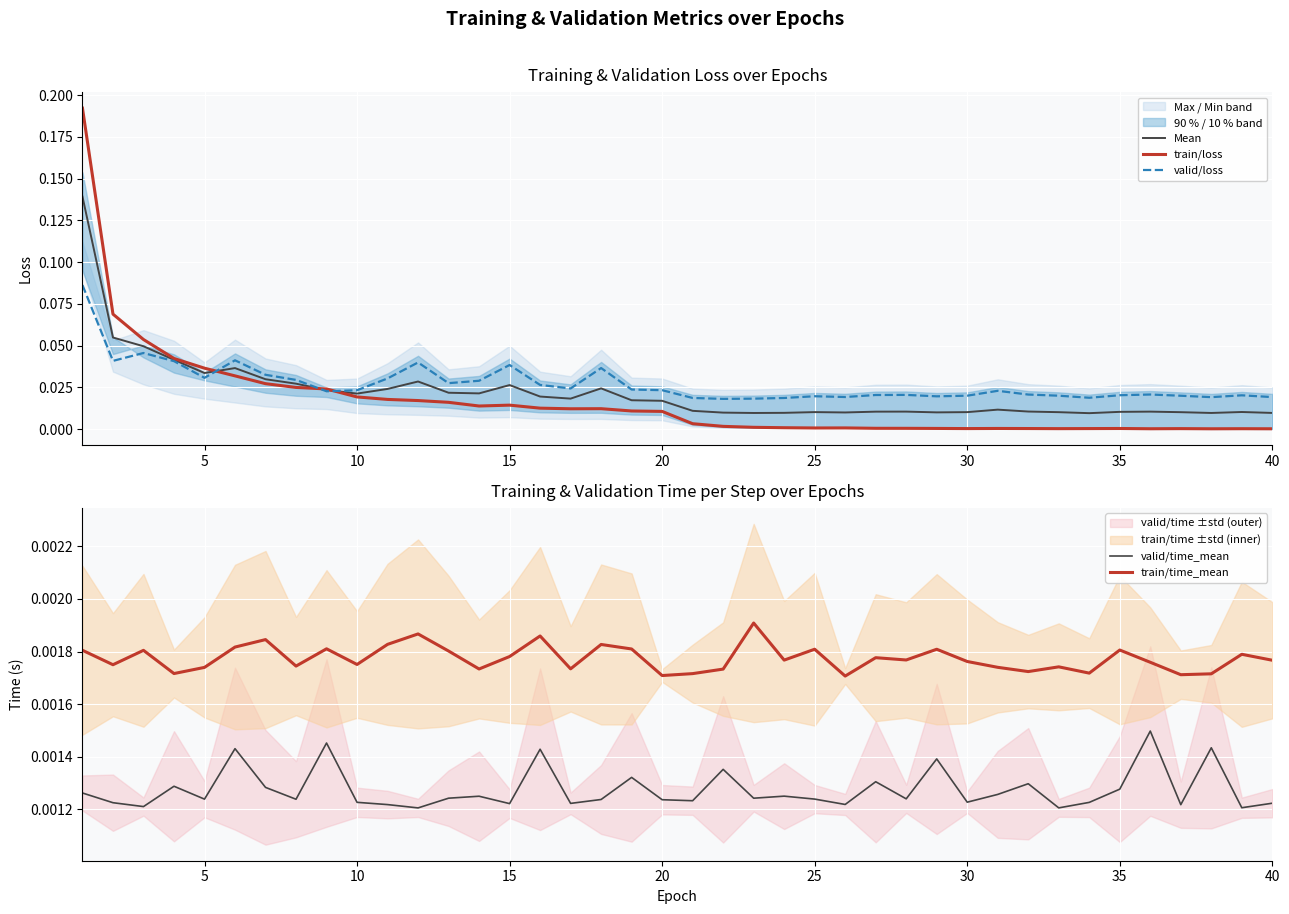

True or false: valid/time_mean and train/time_mean intersect in this chart.

False